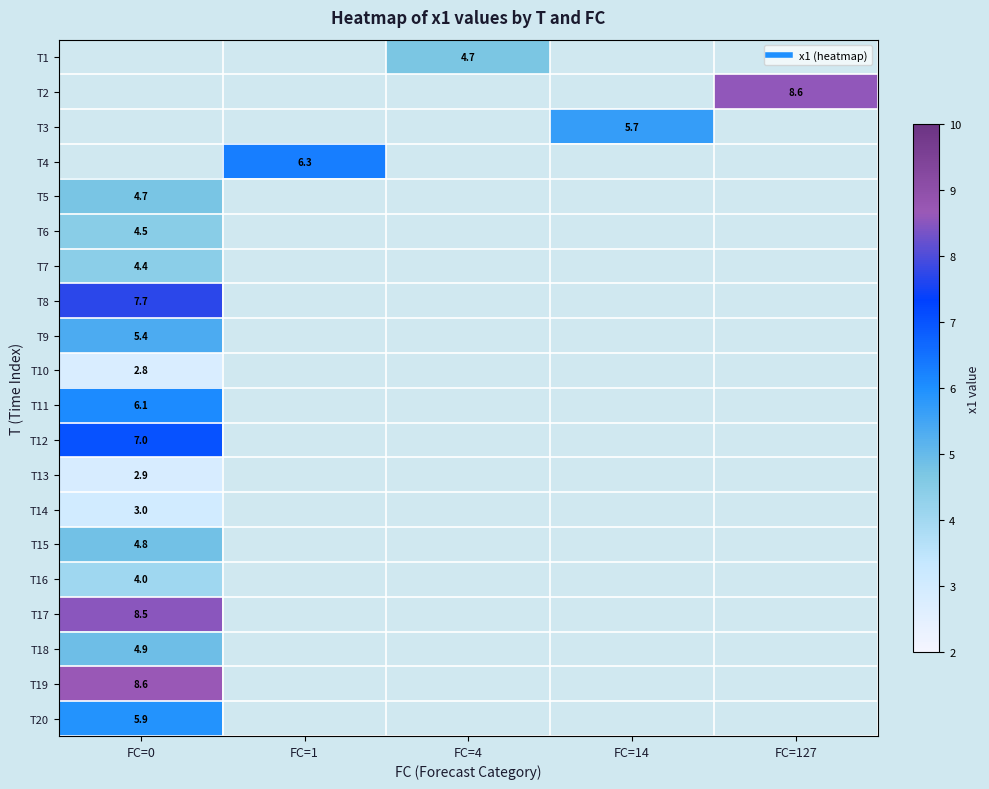

Which series has the widest spread of values?

T5